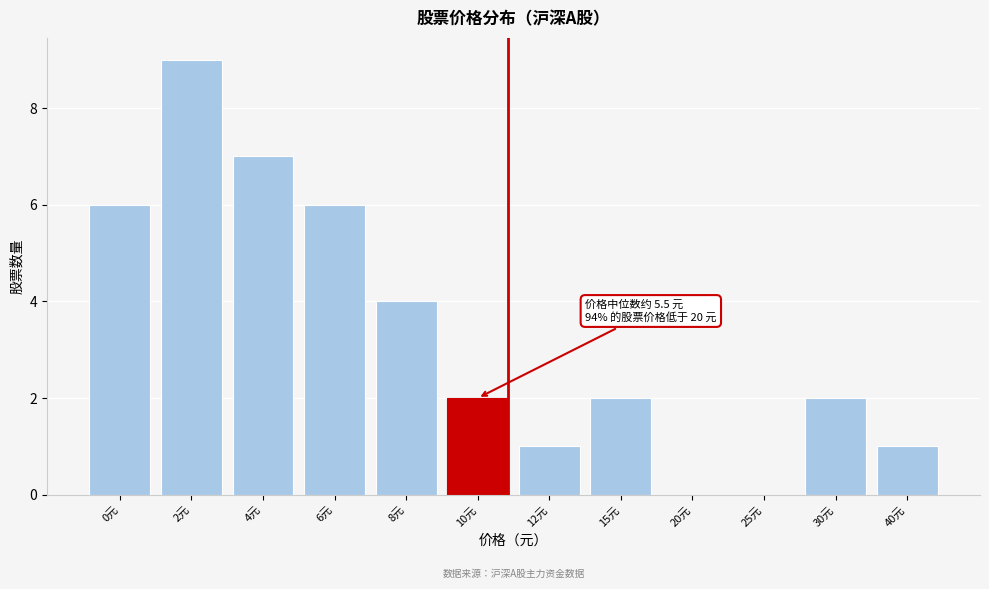

Reading right to left, transcribe all the data shown in this chart.

40元=1	30元=2	25元=0	20元=0	15元=2	12元=1	10元=2	8元=4	6元=6	4元=7	2元=9	0元=6